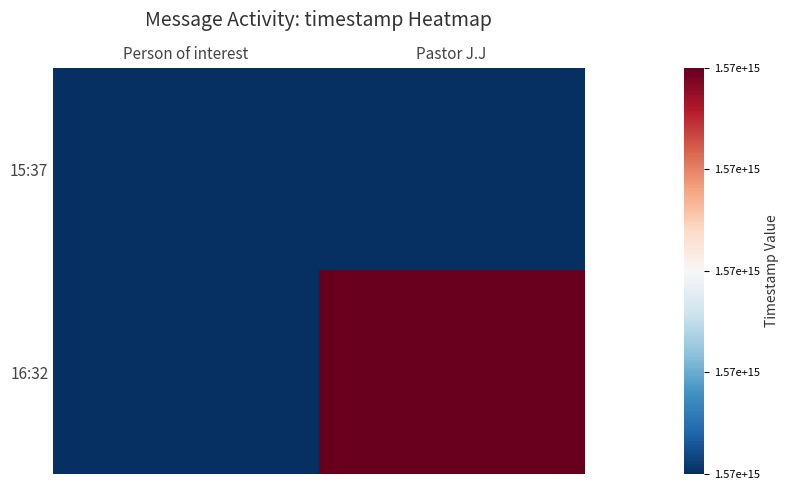

Rank the series at Person of interest from lowest to highest value.

15:37, 16:32